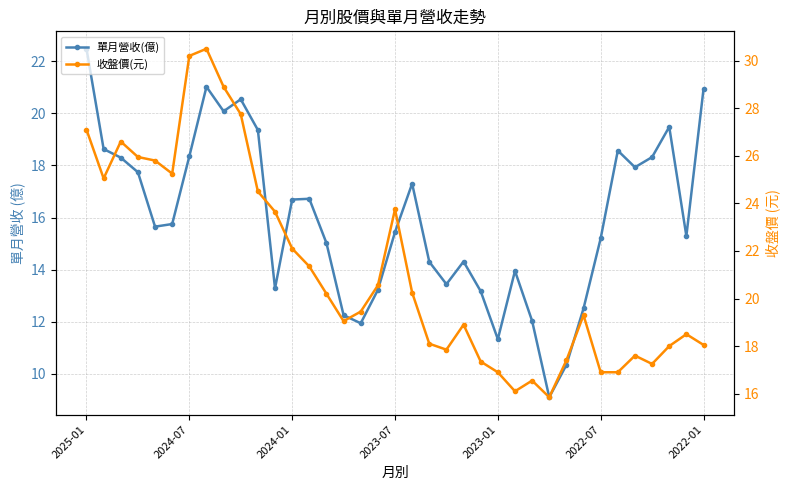

What is the spread (max minus min) of values at 15?

6.8